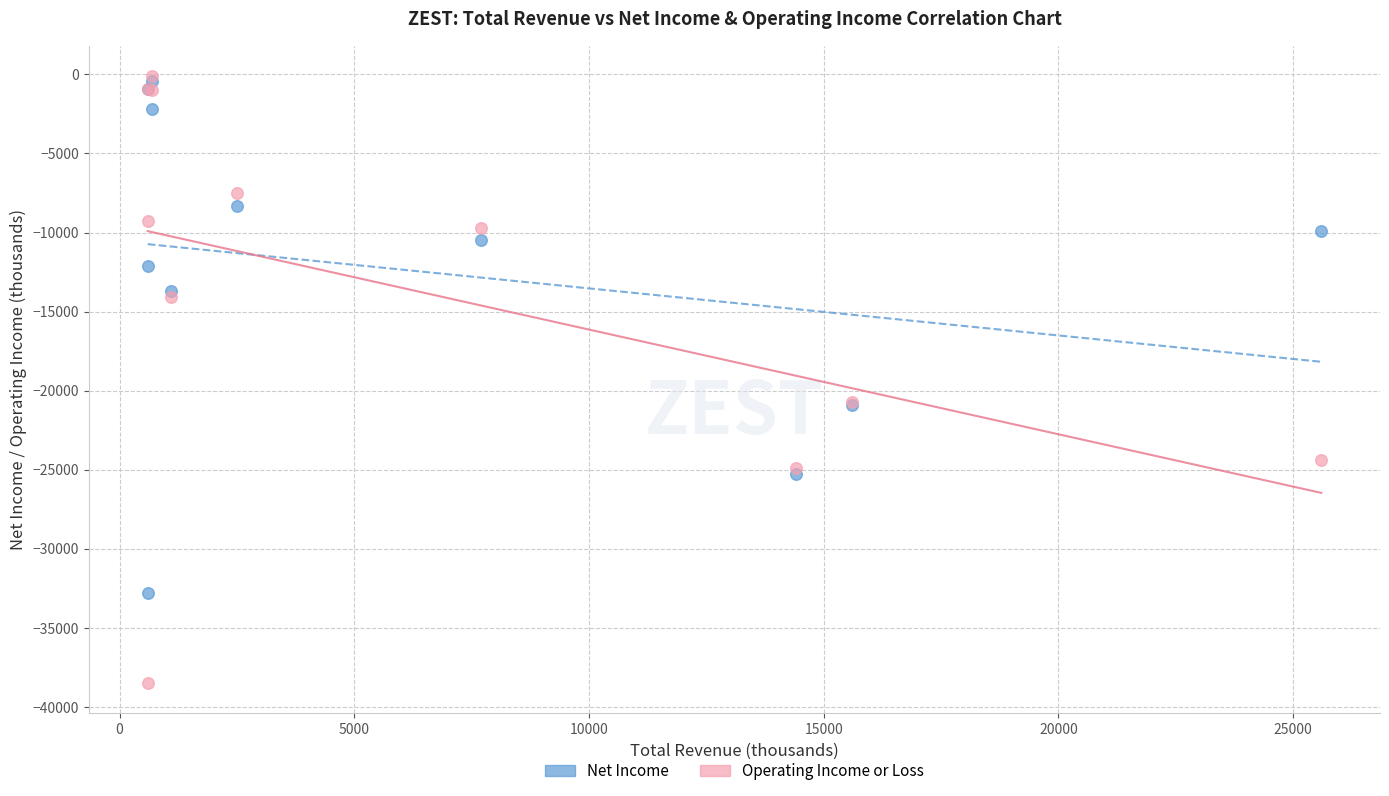

What are all the series names shown in the legend?

Net Income, Operating Income or Loss